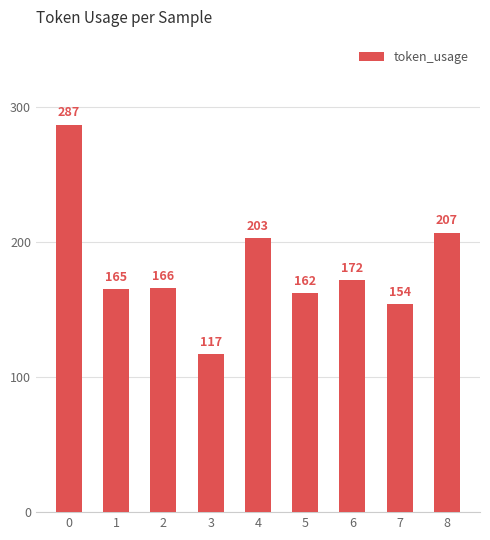

What is the maximum value shown in the chart?

287